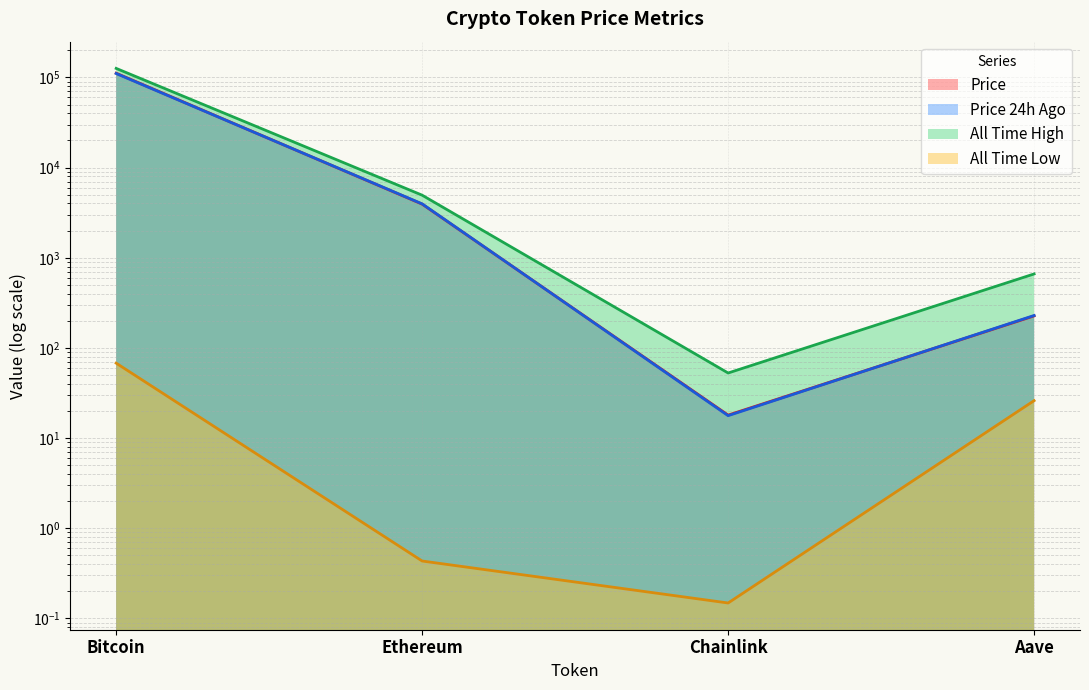

What is the label of the 3rd point from the right?

Ethereum